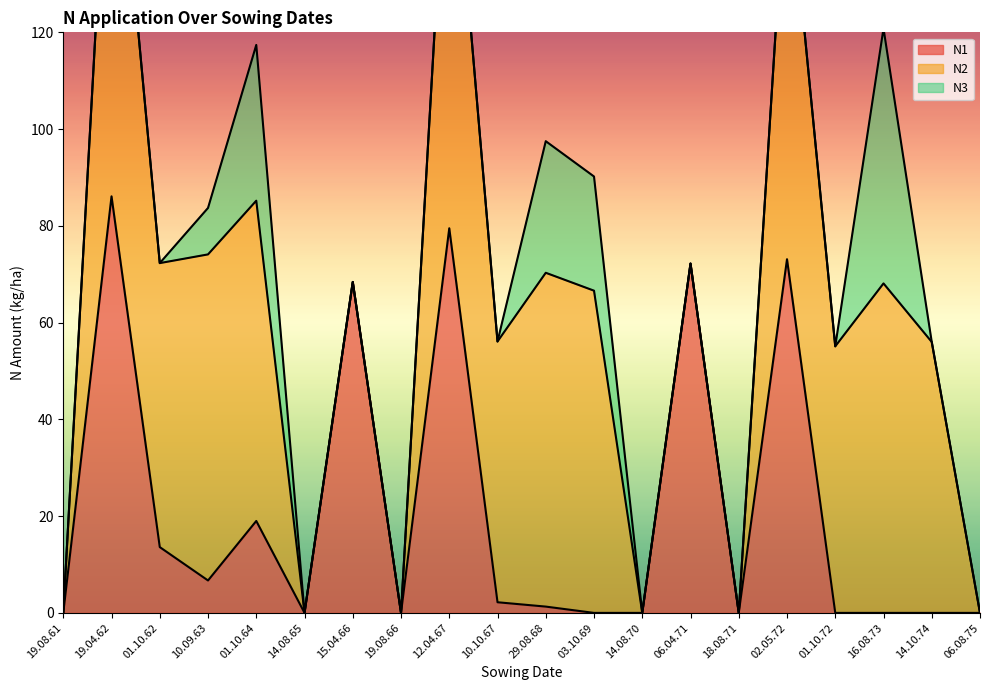

What are all the series names shown in the legend?

N1, N2, N3